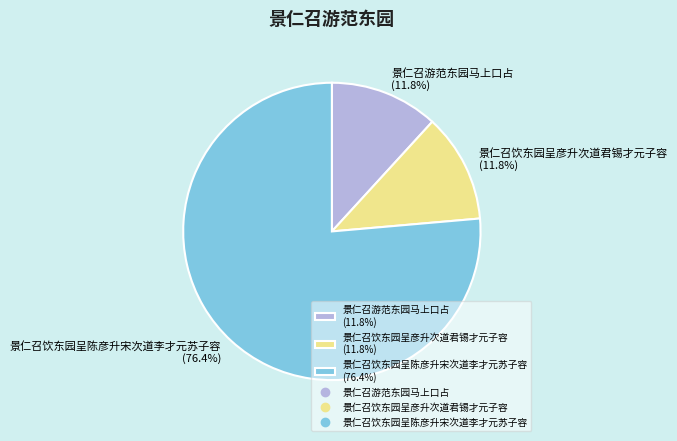

What is the ratio of the value at 景仁召饮东园呈彦升次道君锡才元子容 to the value at 景仁召游范东园马上口占?

1.0